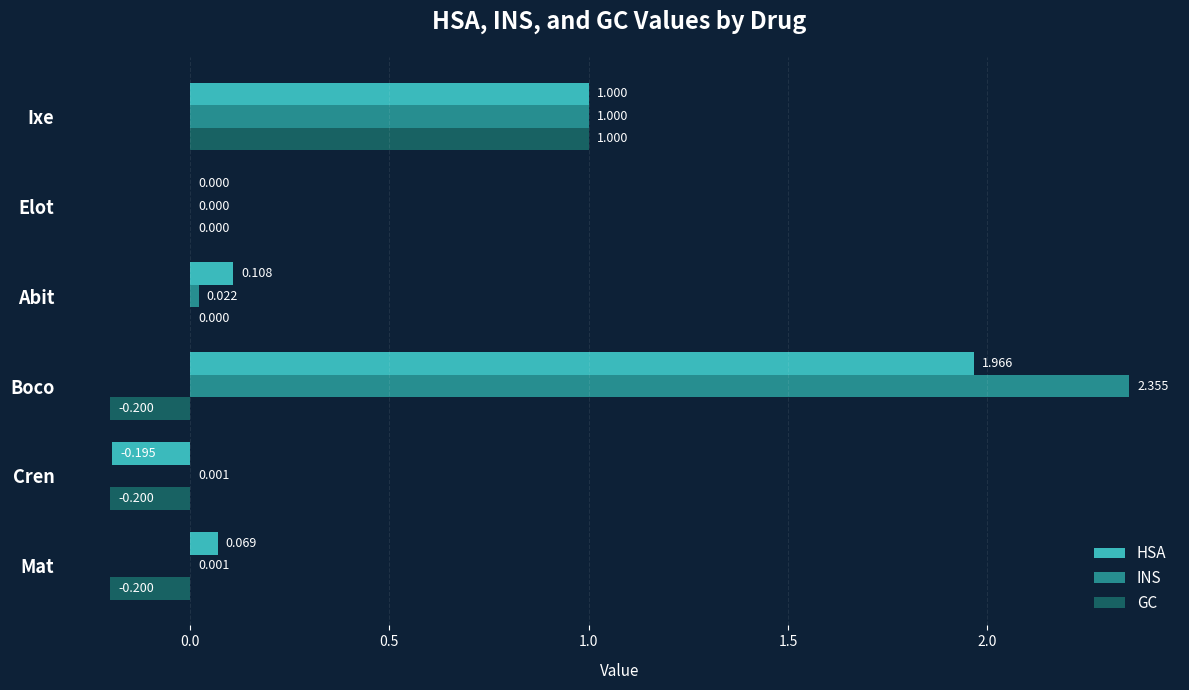

At which label is HSA closest to 0?

Elot